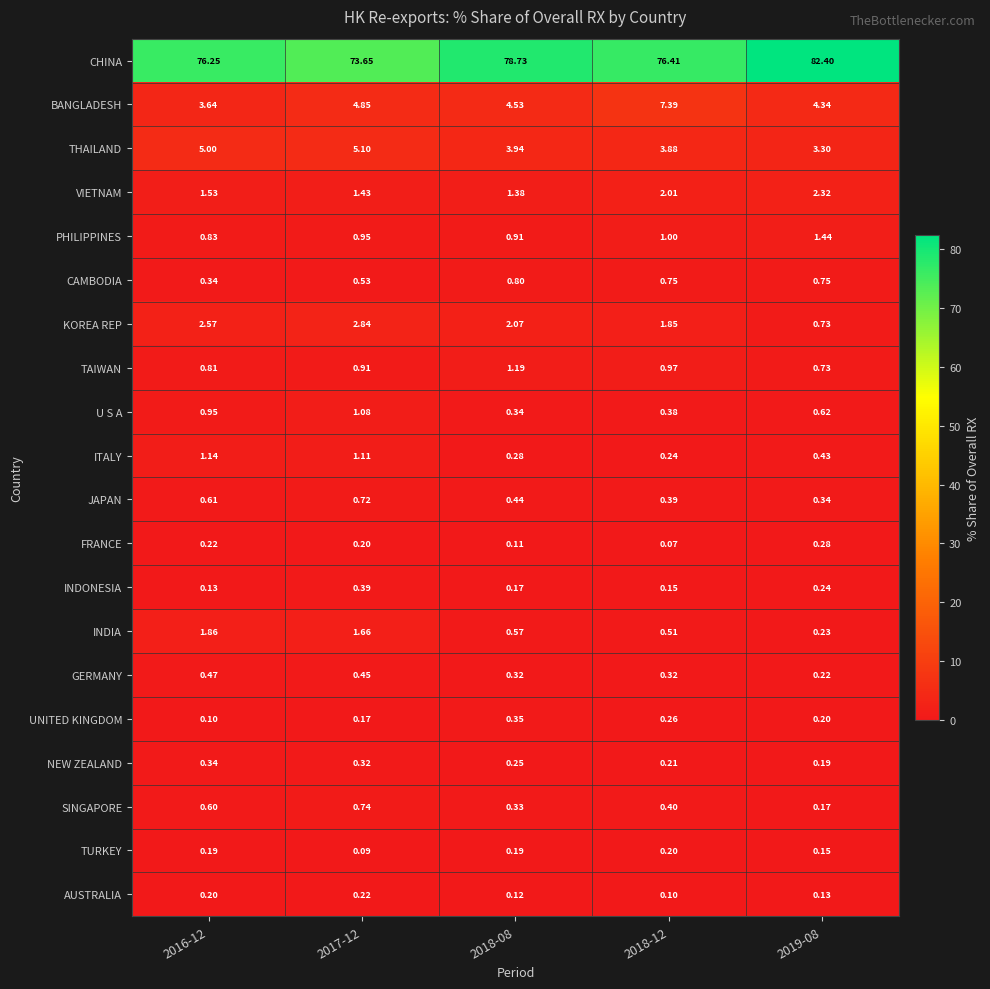

Which series changed the most between 2017-12 and 2019-08?

CHINA